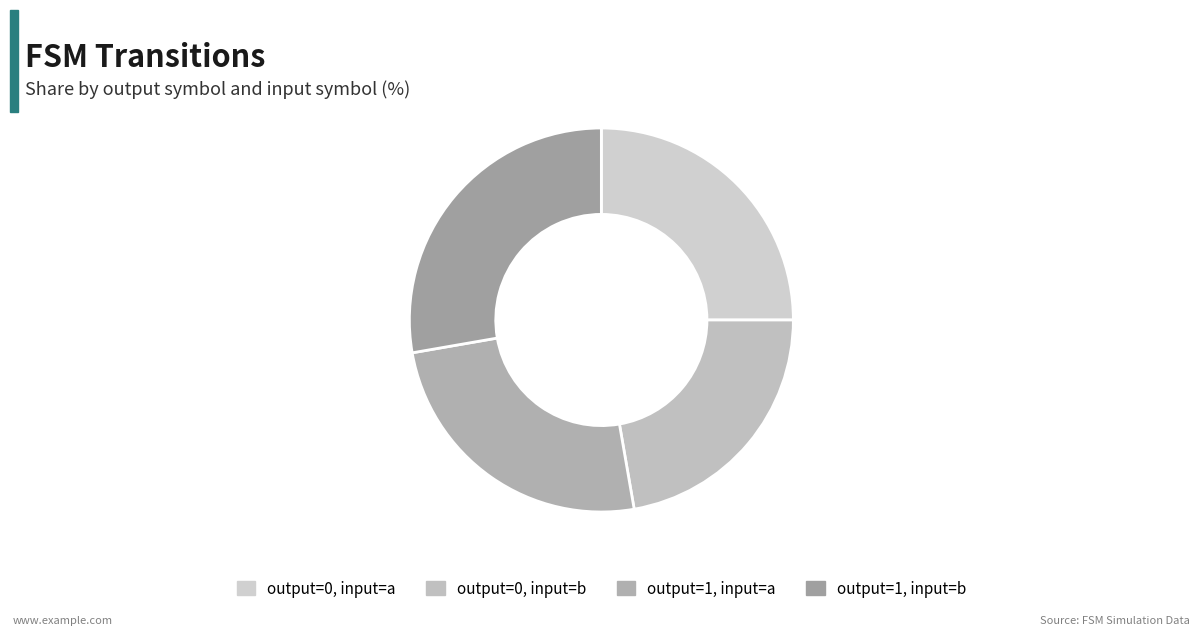

How many segments does this pie chart have?

4